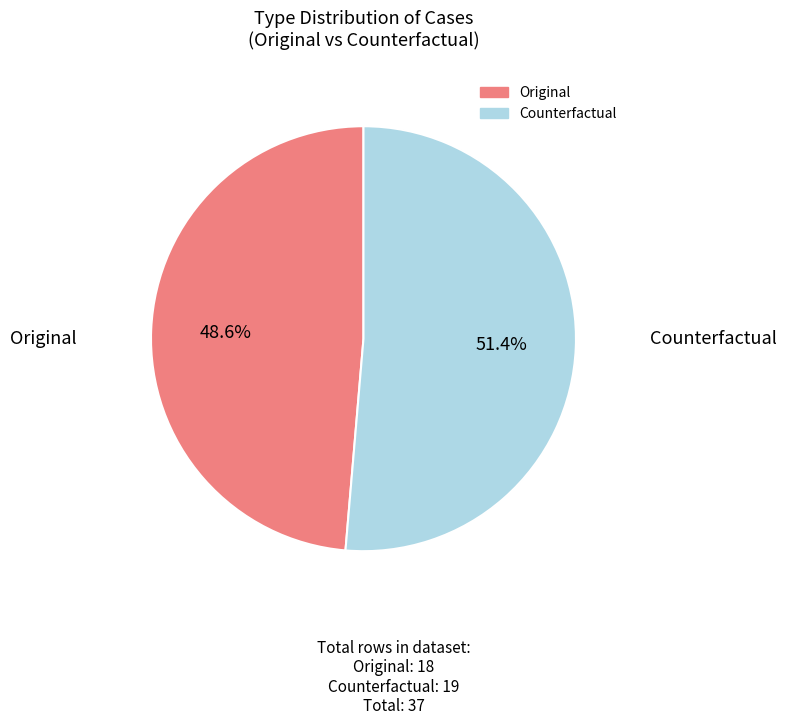

To the nearest percent, what portion does Counterfactual represent?

51%